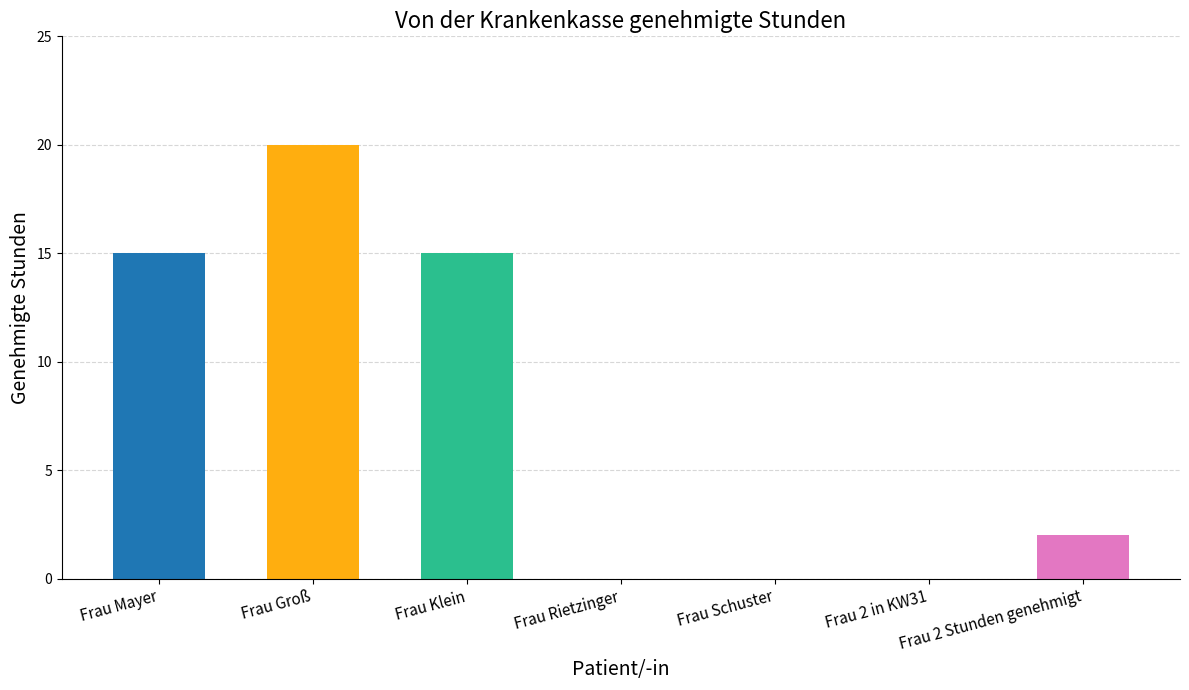

Are the bars horizontal?

No